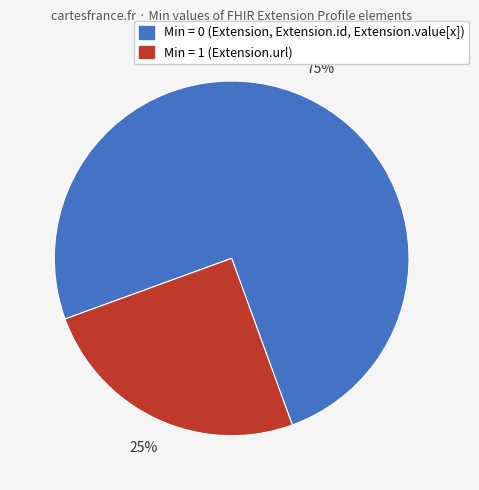

To the nearest percent, what is the average slice percentage?

50%